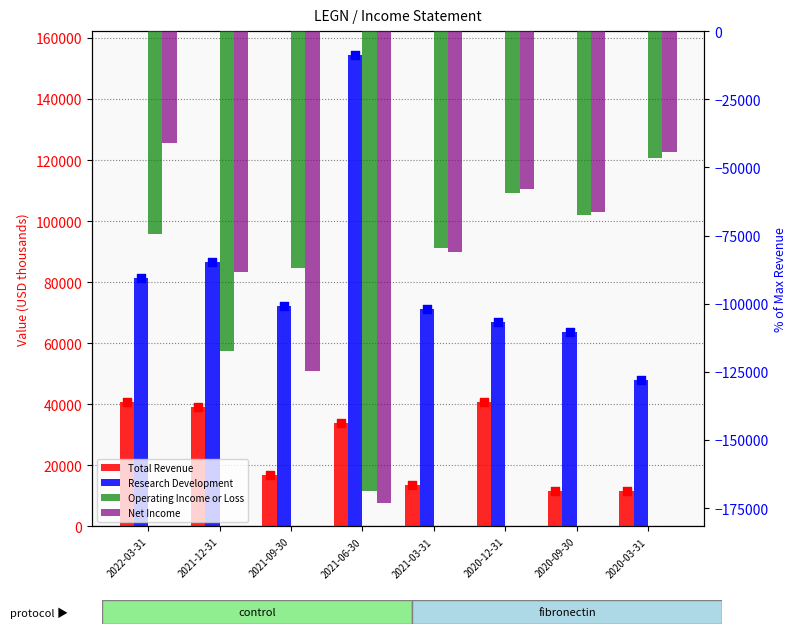

Which series has the widest spread of Y values?

Net Income